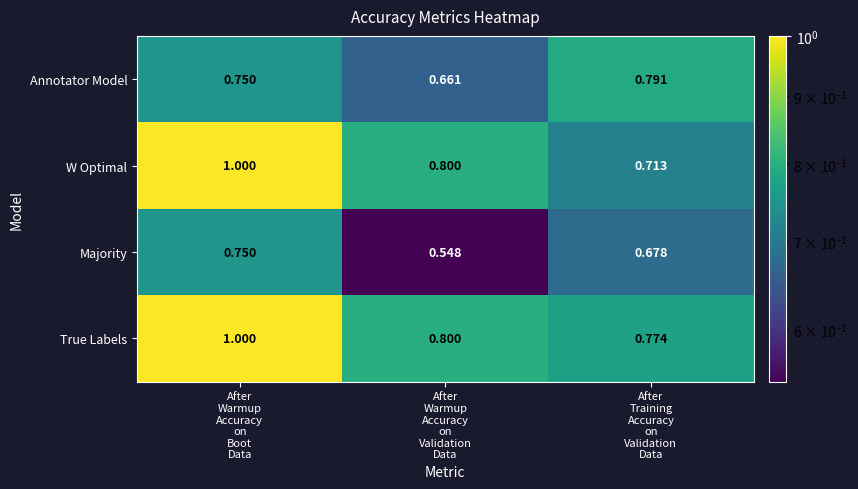

Which series has the largest total across all categories?

True Labels